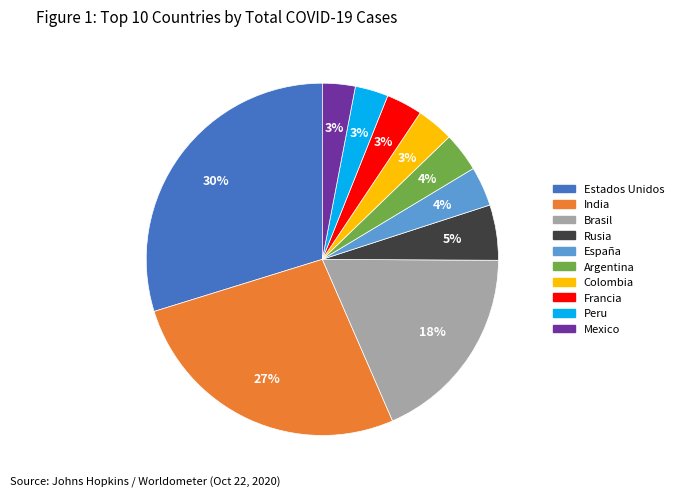

Which slice is the largest?

Estados Unidos